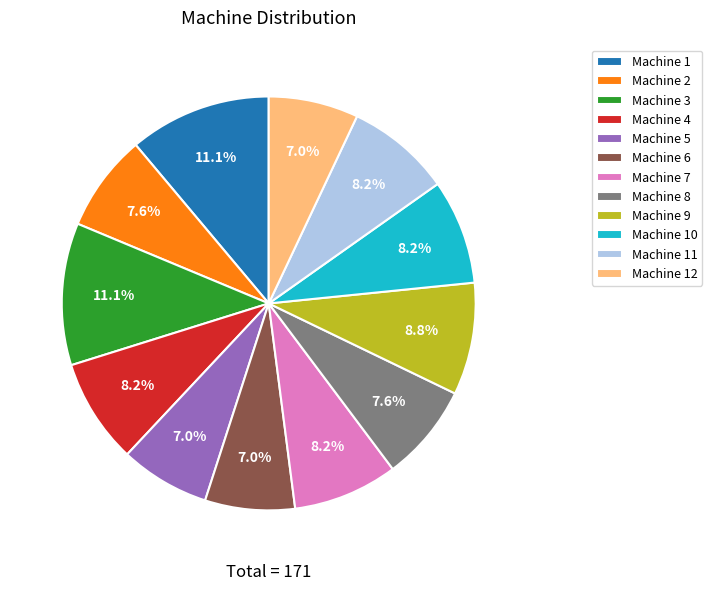

Is there a majority slice in this chart?

No